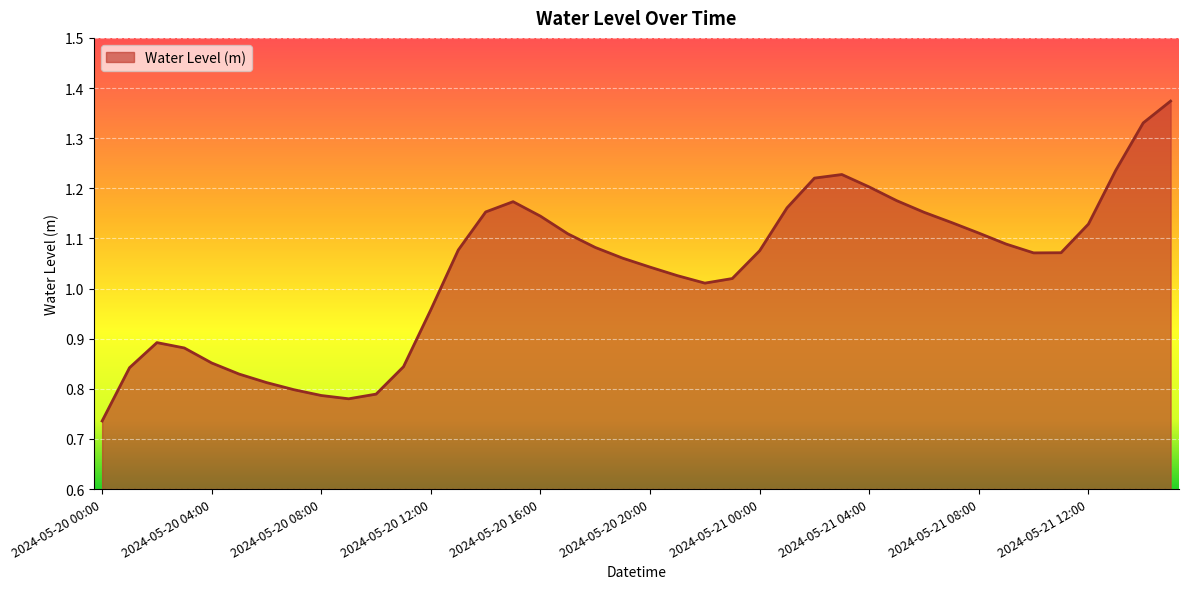

What is the difference between the maximum and minimum values?

0.6